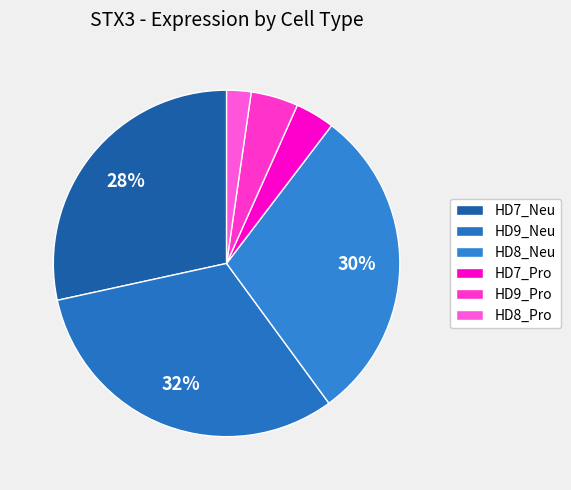

What is the change in value from HD7_Neu to HD8_Pro?

-580.4